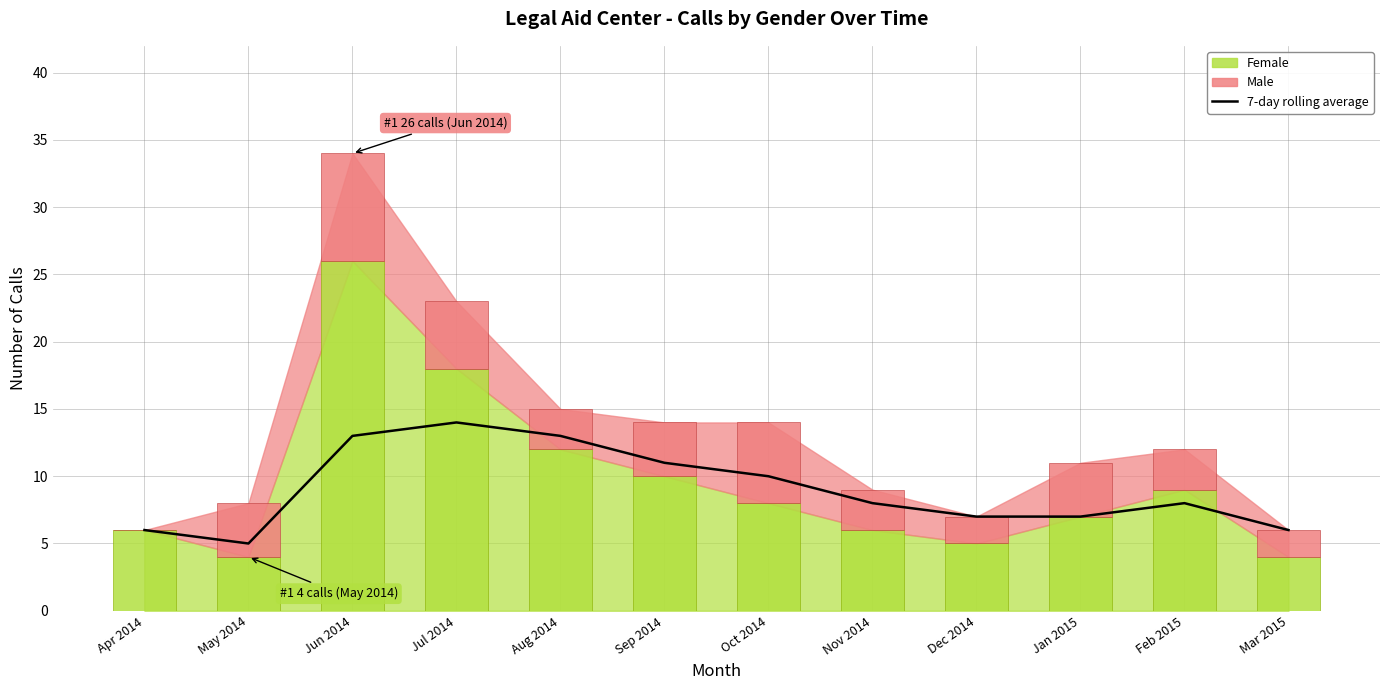

Which has a higher value, Sep 2014 or Feb 2015?

Sep 2014